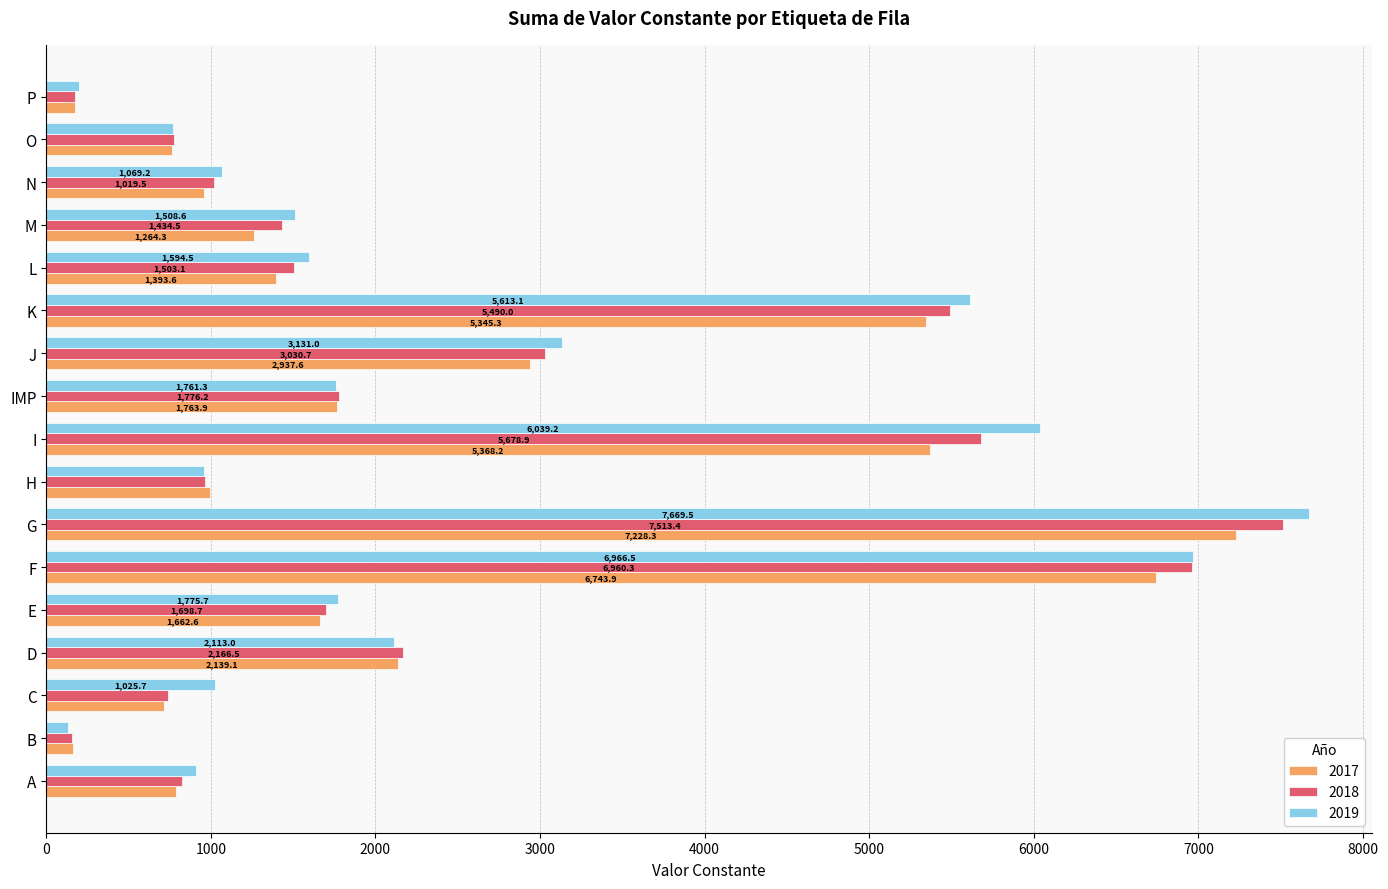

Rank the series by their maximum value, from lowest to highest.

2017, 2018, 2019